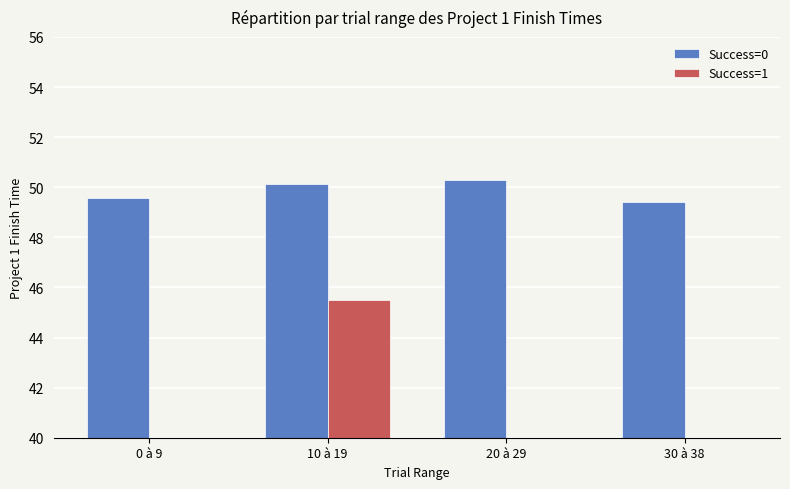

Where does the Success=0 series first go above 50?

10 à 19